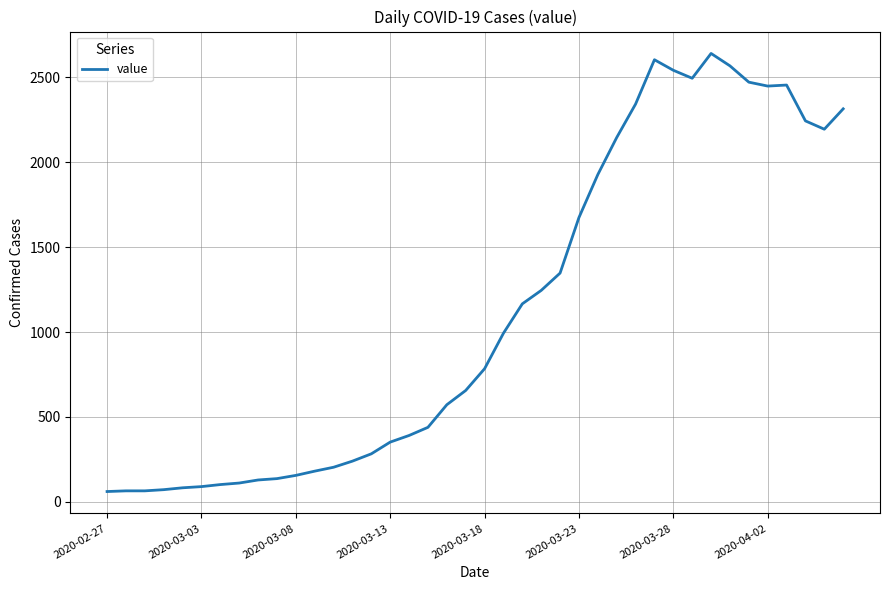

What is the minimum value shown in the chart?

61